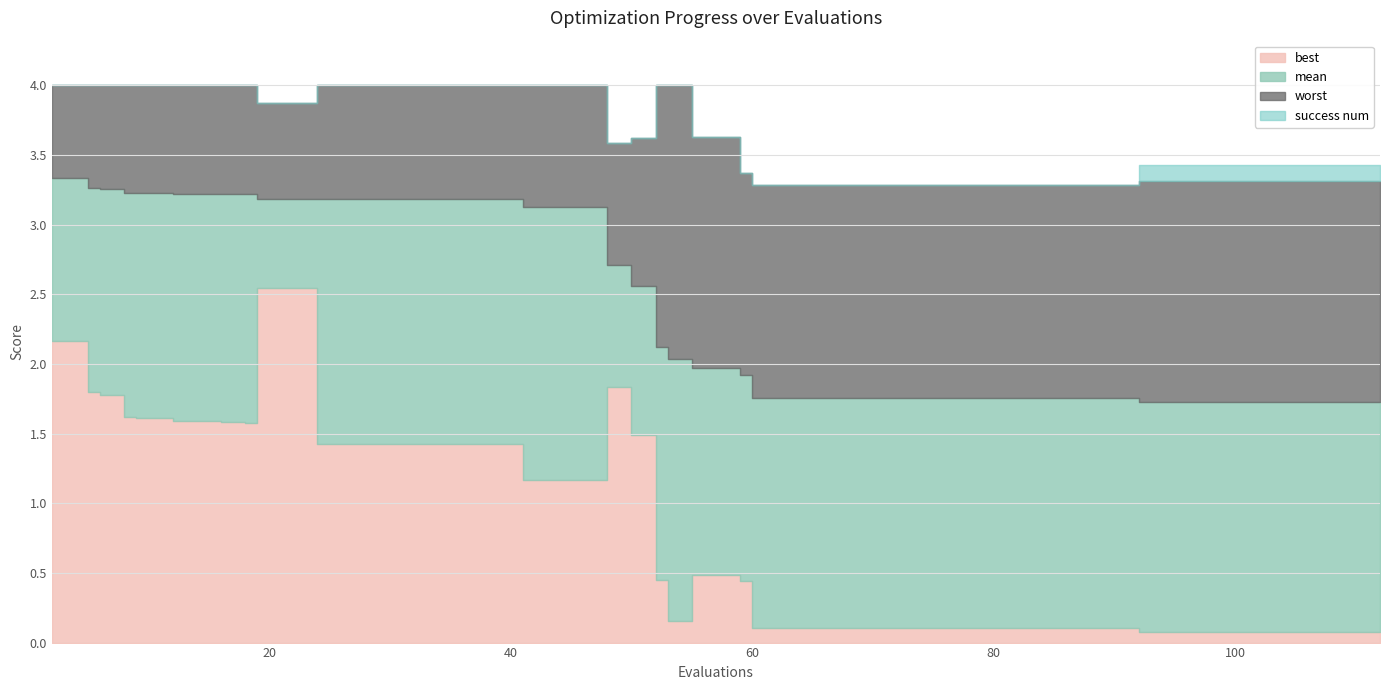

Which series has the largest range (max minus min)?

best